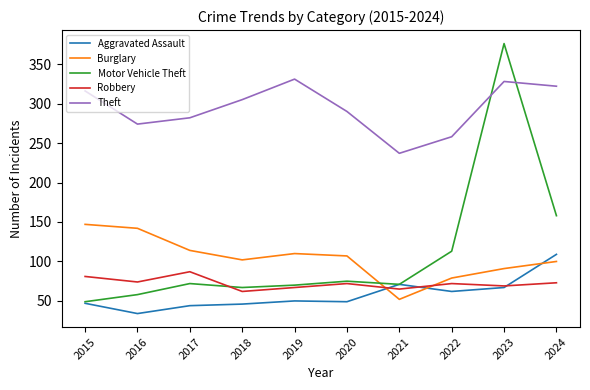

What is the maximum value for Burglary?

147